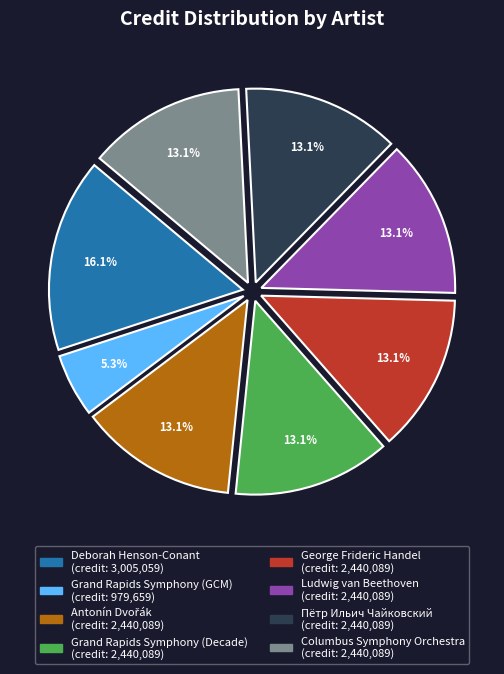

Is there a majority slice in this chart?

No